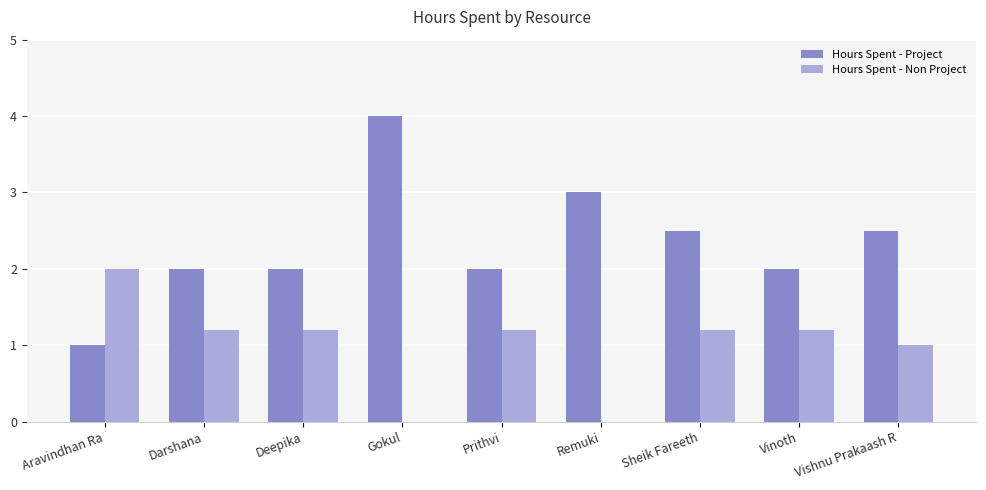

What value does the Hours Spent - Project series have at Vishnu Prakaash R?

2.5